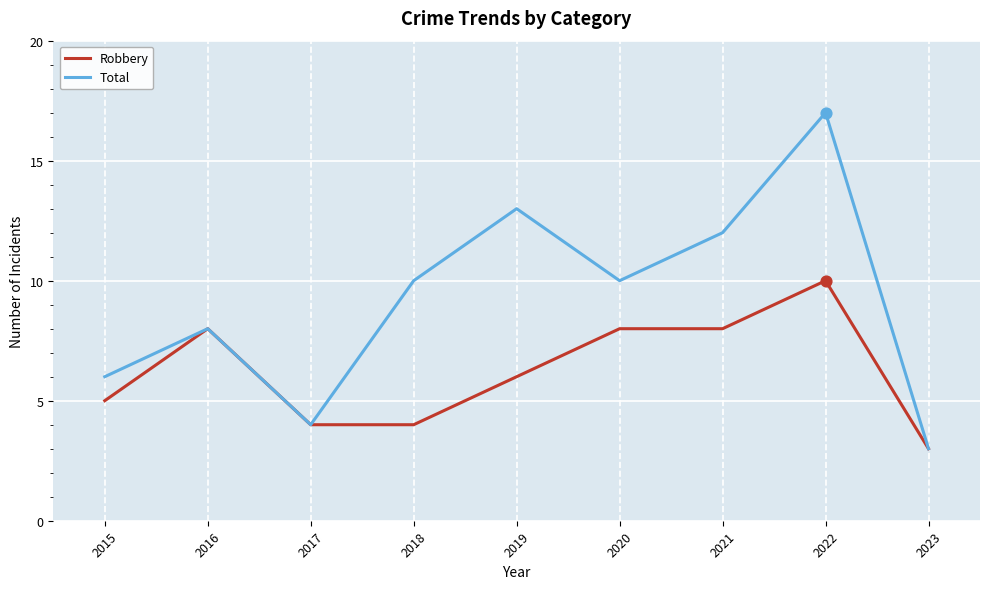

What is the spread (max minus min) of values at 2019?

7